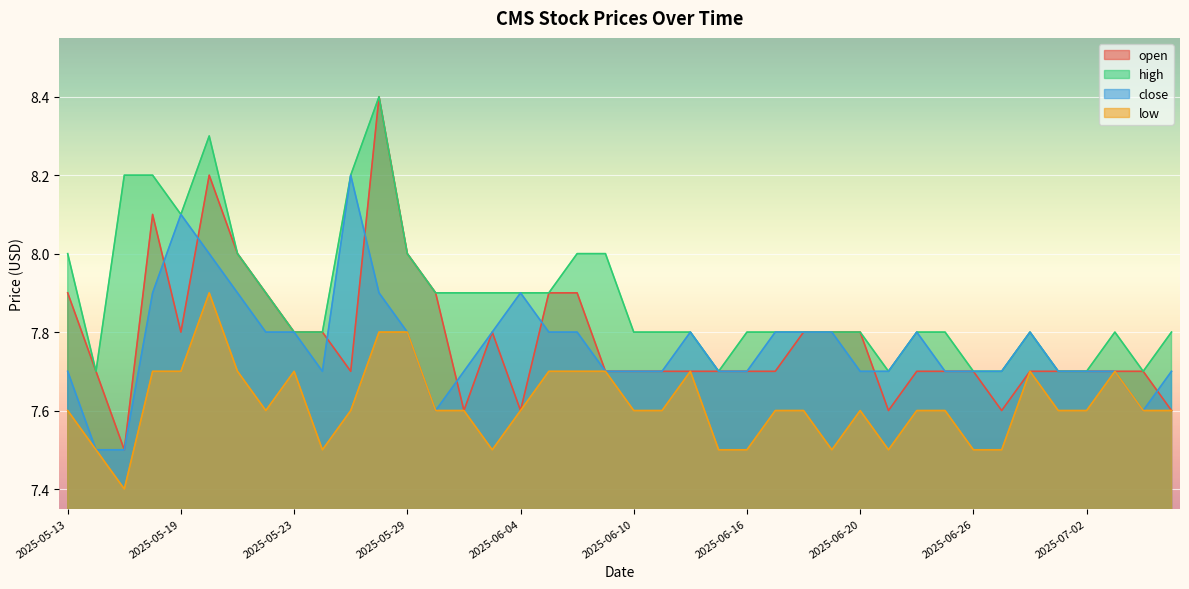

The open series shows 12.8 at 2025-05-29. True or false?

False